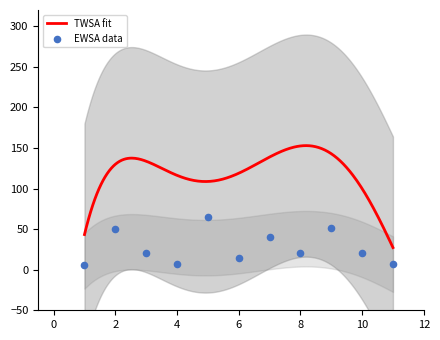

What is the change in value from 5 to 6?

-50.0